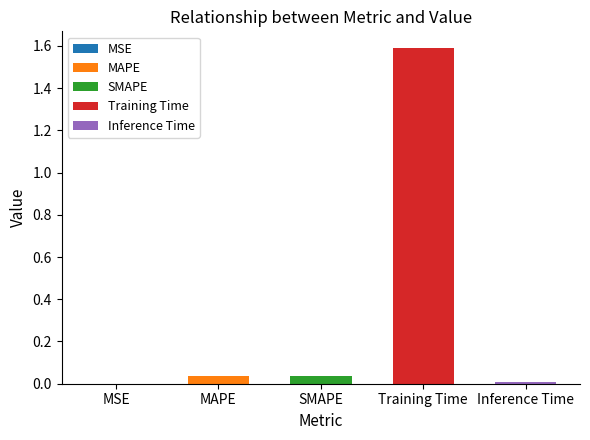

What is the difference between the values at Training Time and MAPE?

1.6